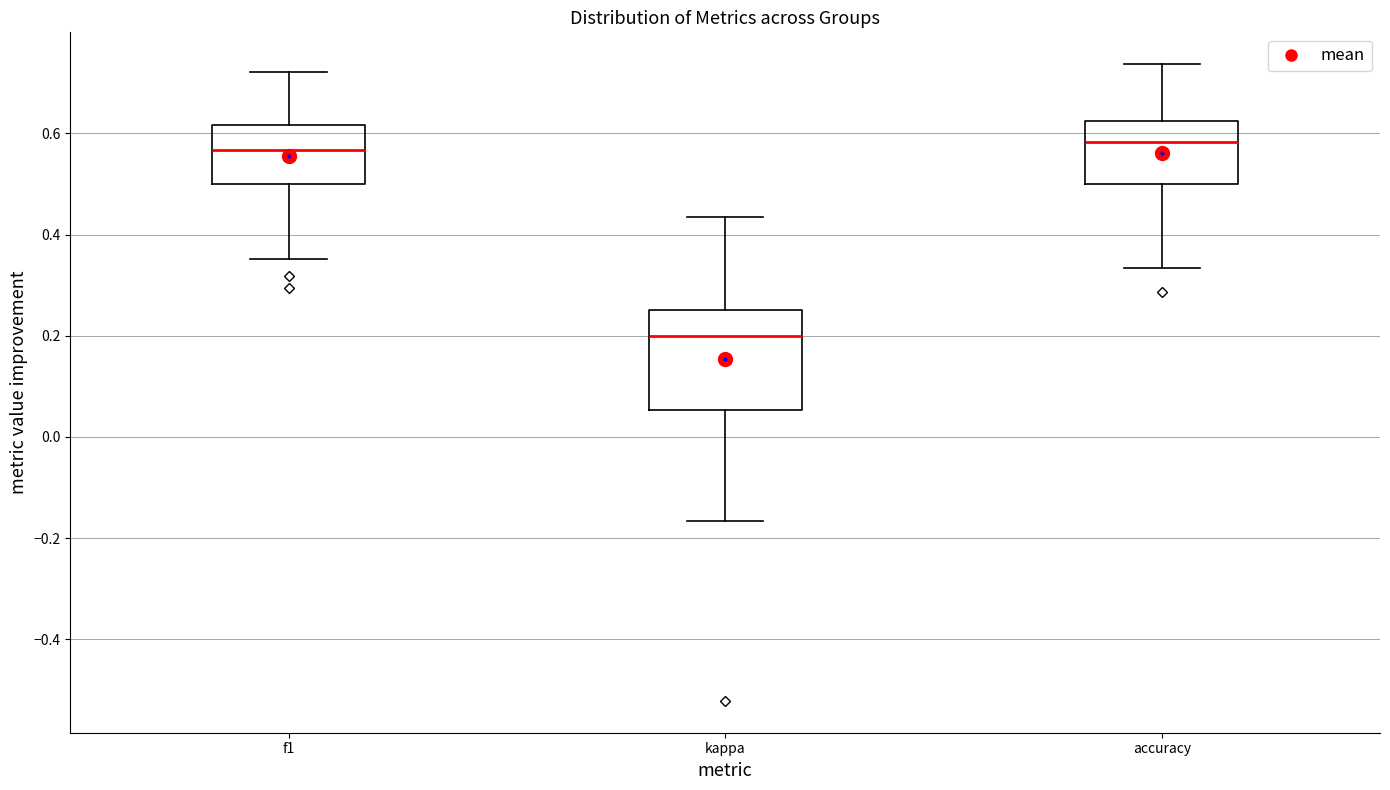

Reading left to right, read every box against the y-axis: the position of its median line, the range the box covers, and the ends of its whiskers. The values are not printed on the chart, so give them approximately, as read against the axis.

f1: median 0.56, box 0.50 to 0.62, whiskers 0.36 to 0.72
kappa: median 0.20, box 0.06 to 0.26, whiskers -0.16 to 0.44
accuracy: median 0.58, box 0.50 to 0.62, whiskers 0.34 to 0.74